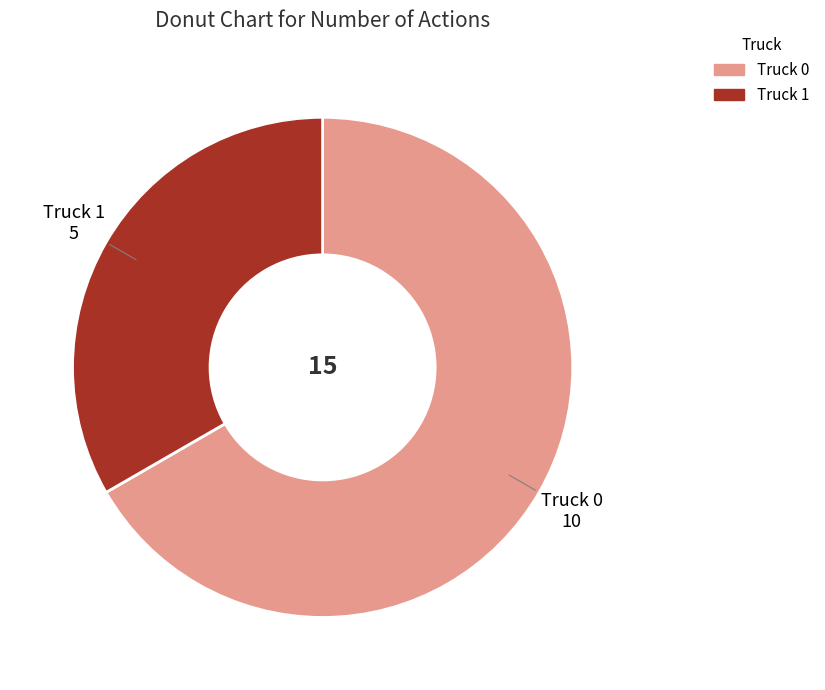

Do Truck 1 and Truck 0 together represent more than half of the pie?

Yes